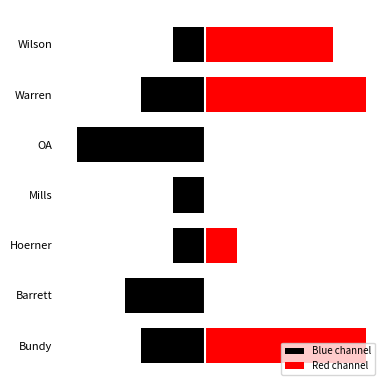

What is the smallest value displayed?

-7.8